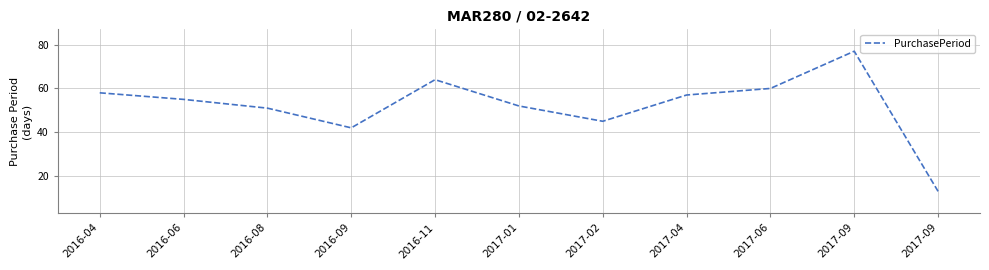

Reading left to right, transcribe all the data shown in this chart.

58	55	51	42	64	52	45	57	60	77	13